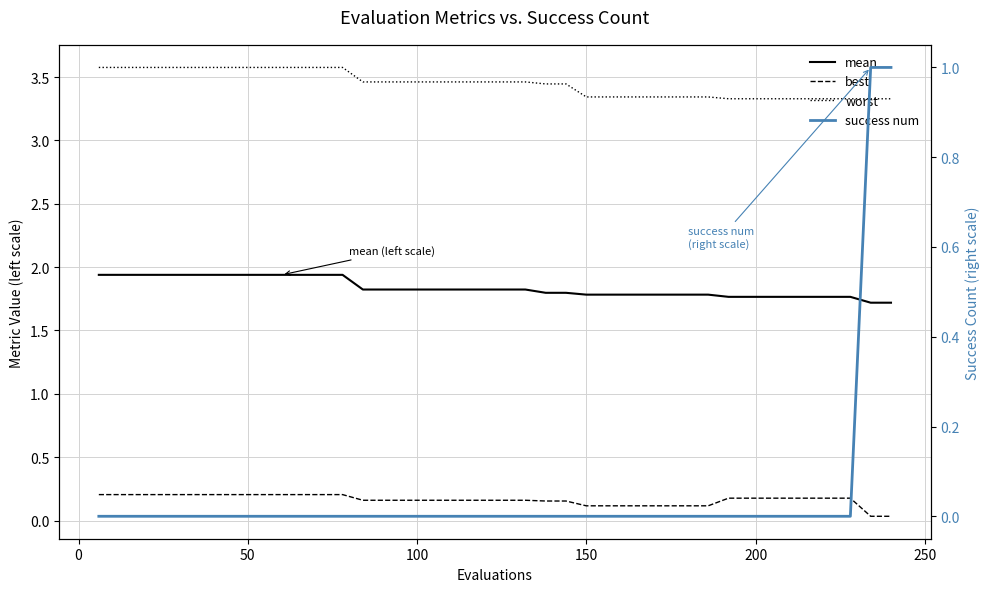

What is the difference between the maximum and minimum values in the success num series?

1.0